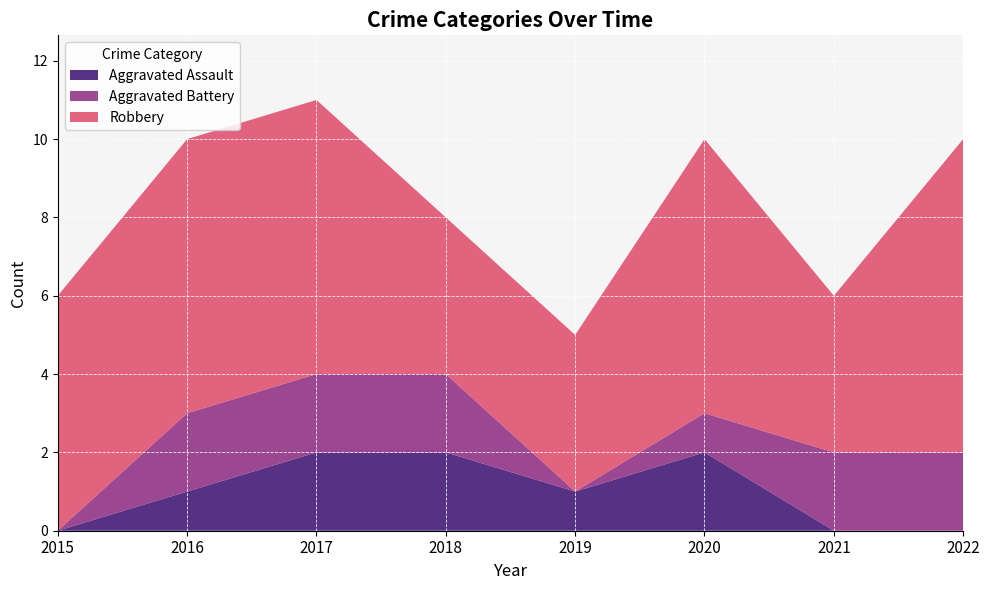

Reading left to right, transcribe all the data shown in this chart.

Aggravated Assault: 0	1	2	2	1	2	0	0
Aggravated Battery: 0	2	2	2	0	1	2	2
Robbery: 6	7	7	4	4	7	4	8